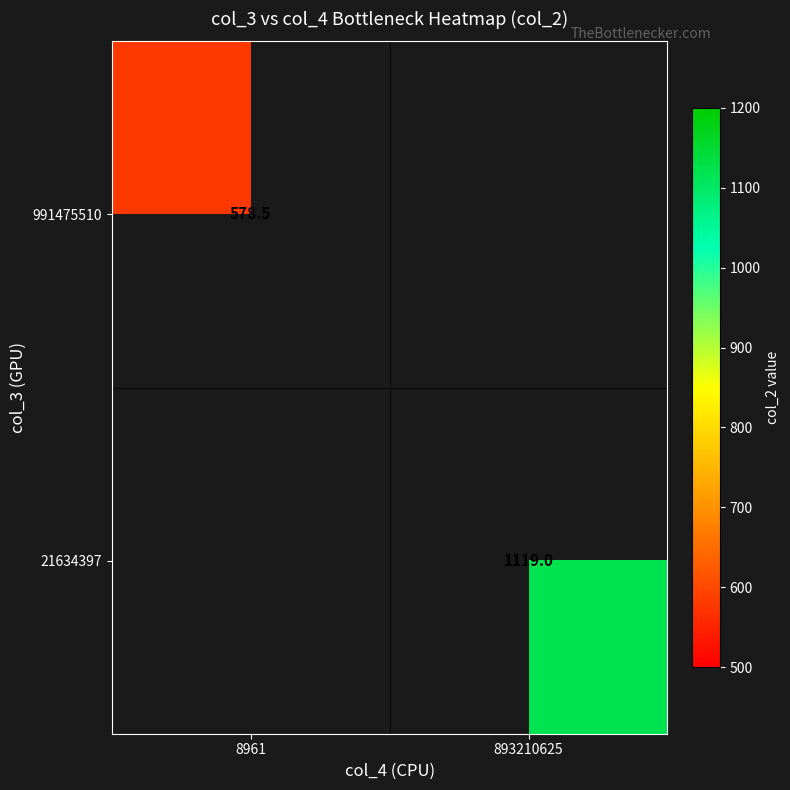

Rank the categories by 21634397 value from lowest to highest.

8961, 893210625